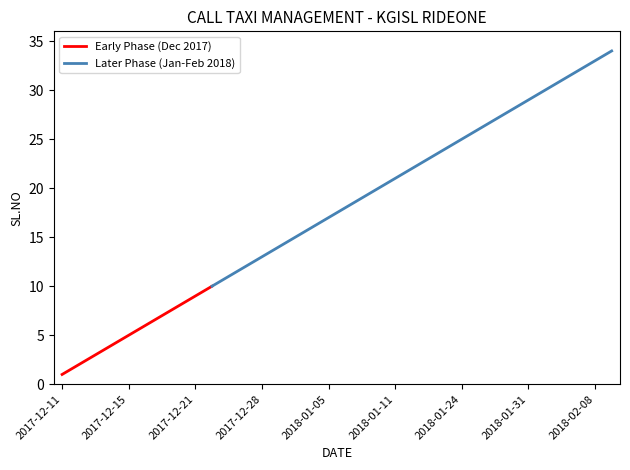

Does the chart display data point markers on the line(s)?

No